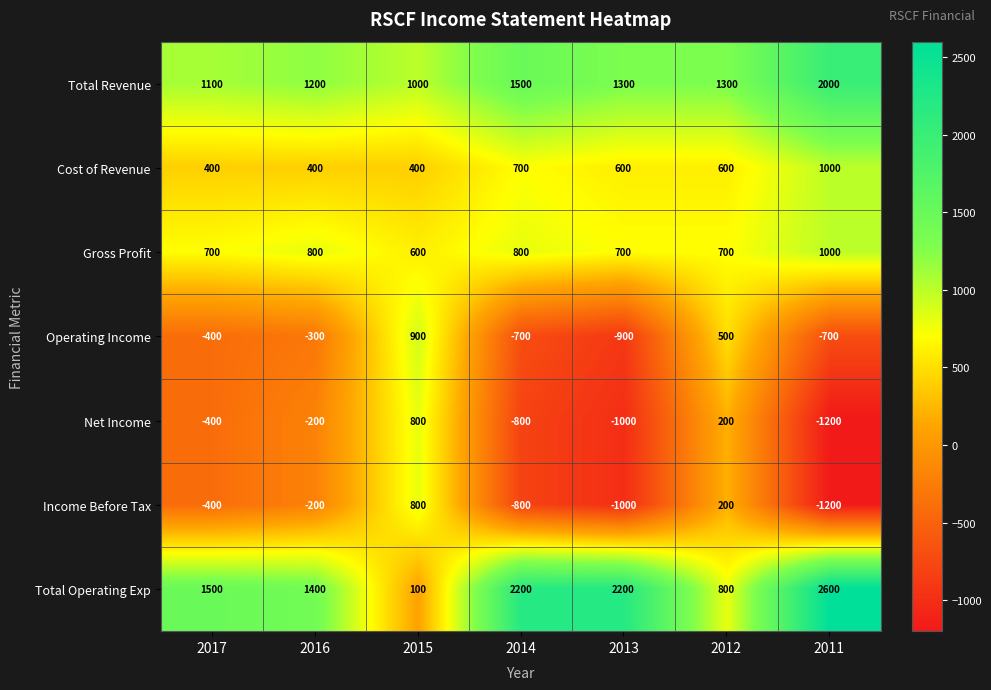

True or false: Operating Income has a value of 1504 at 2015.

False